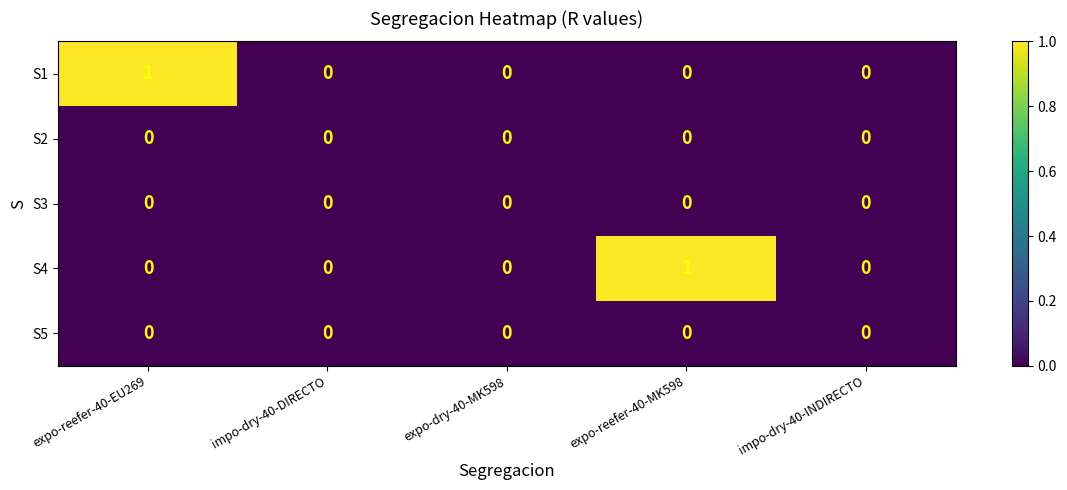

Count the S4 values in the range 0 to 1.

5